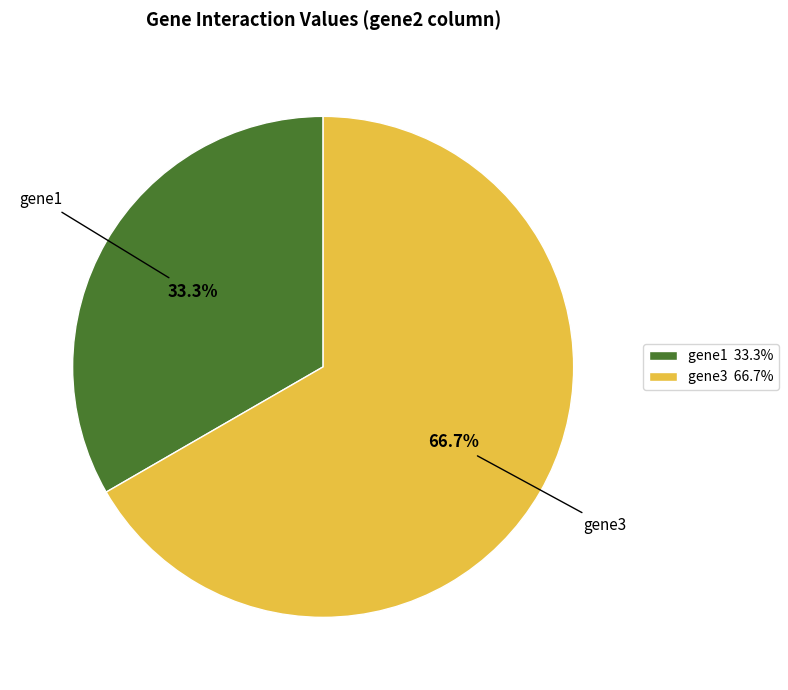

The gene1 slice represents 41% of the pie. True or false?

False